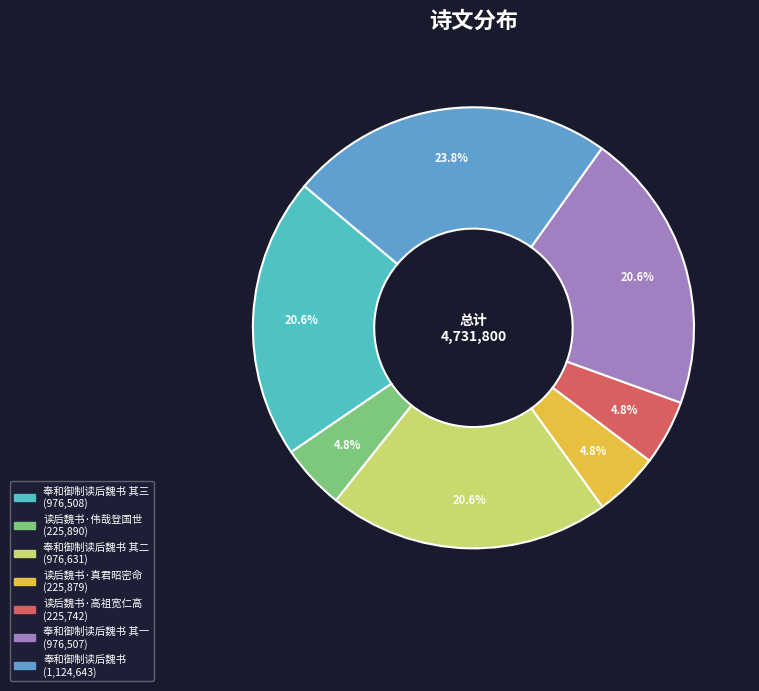

Is there a majority slice in this chart?

No